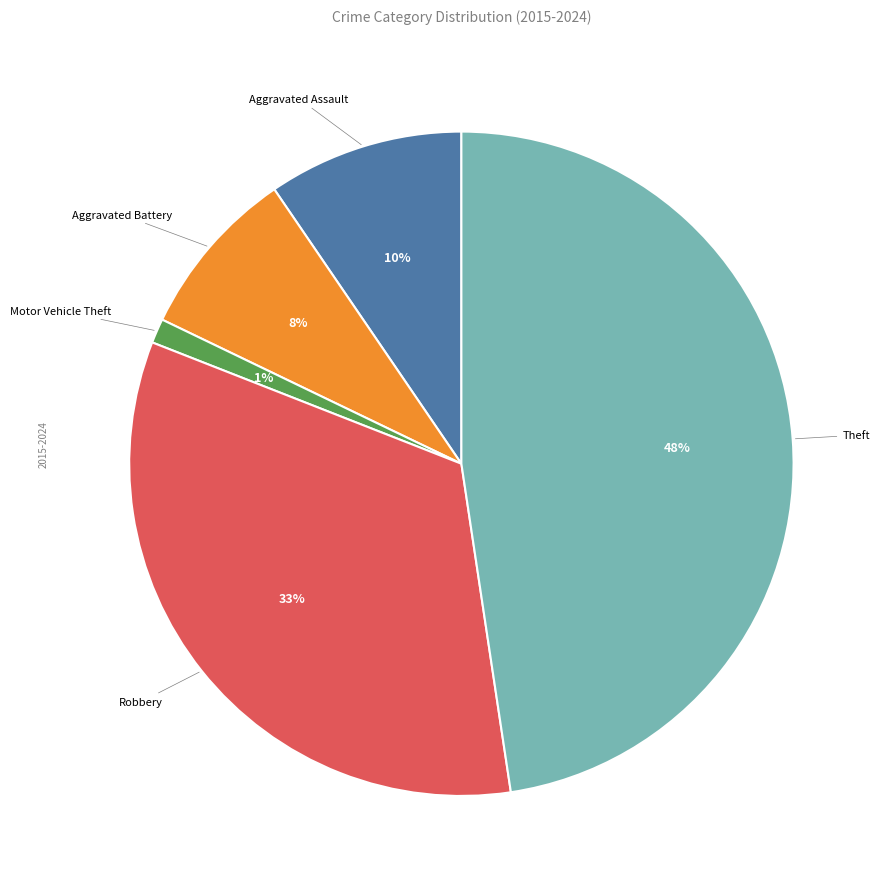

Is there any slice that represents more than half of the pie?

No